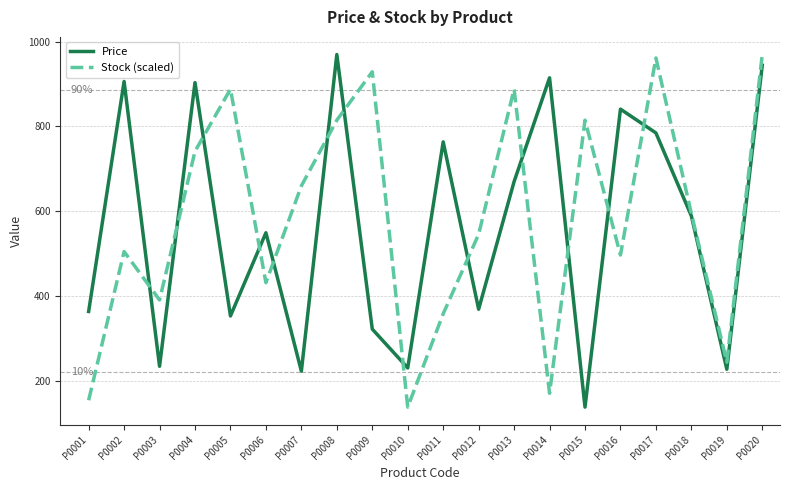

At which label does Price reach its peak?

P0008